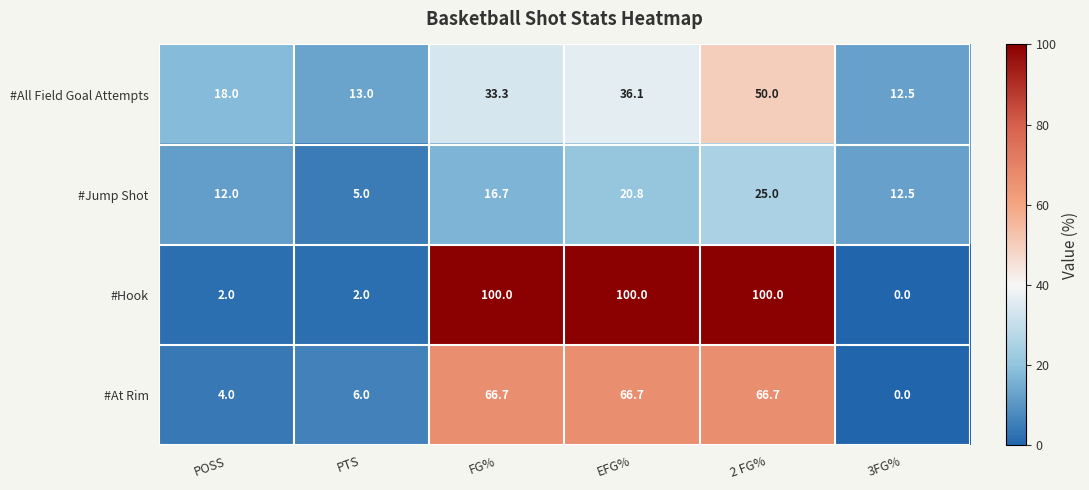

What is the average value of the #All Field Goal Attempts series?

27.2